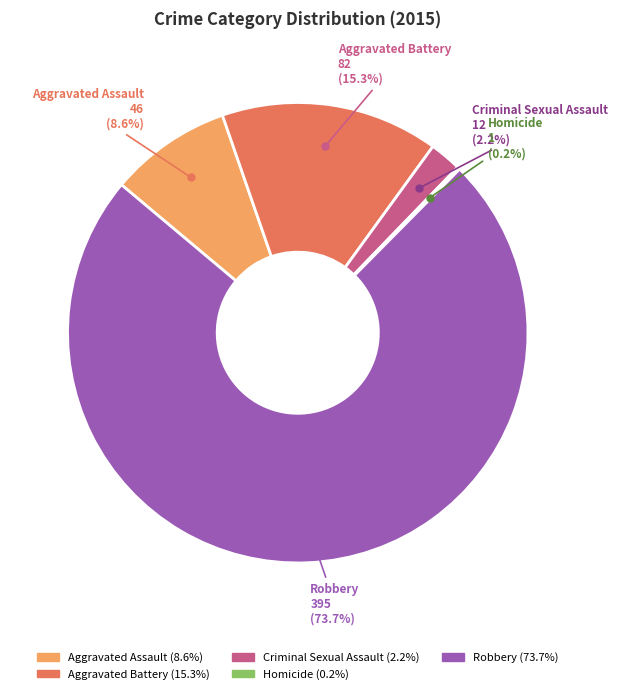

Do Robbery and Aggravated Assault together represent more than half of the pie?

Yes